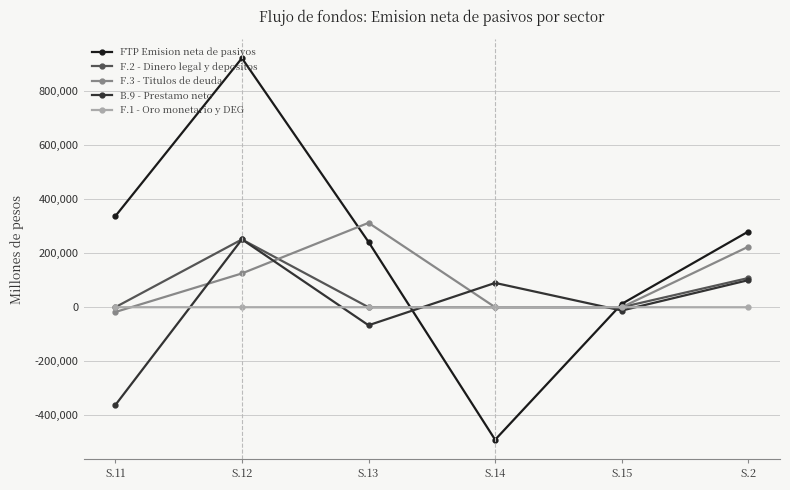

Which category has the lowest value in the F.3 - Titulos de deuda series?

S.11